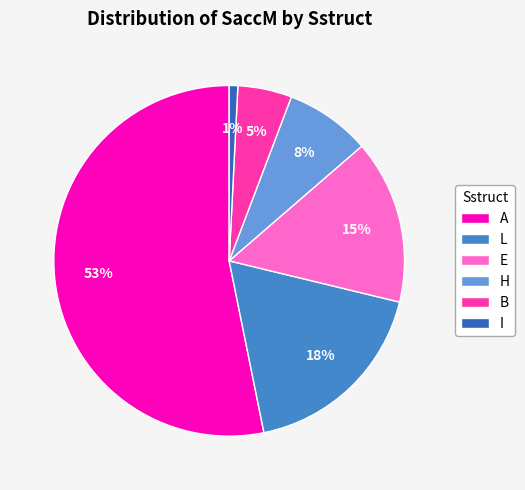

Is it true that A is 53% of the pie?

True